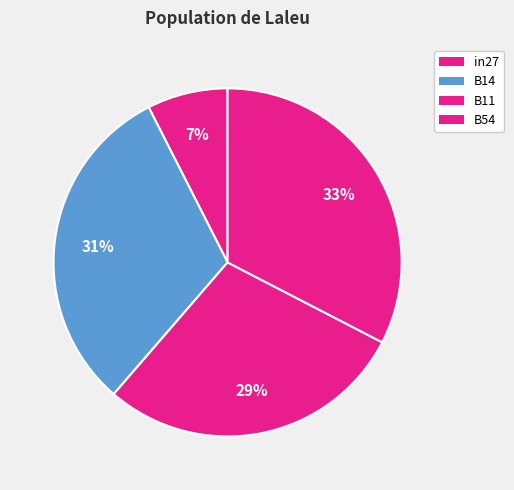

To the nearest percent, what portion does B14 represent?

31%